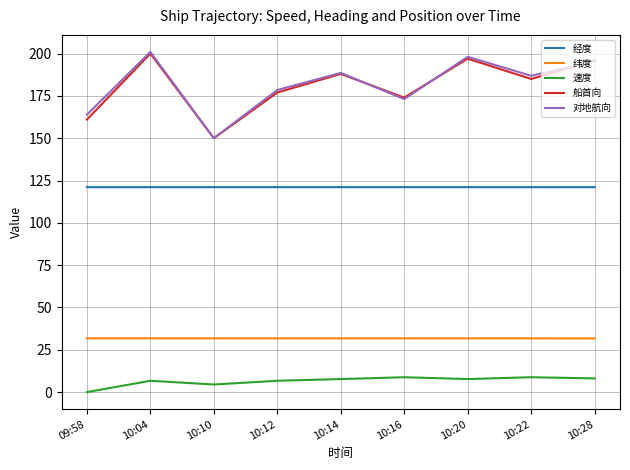

What is the total value across all series at 10:28?

552.4